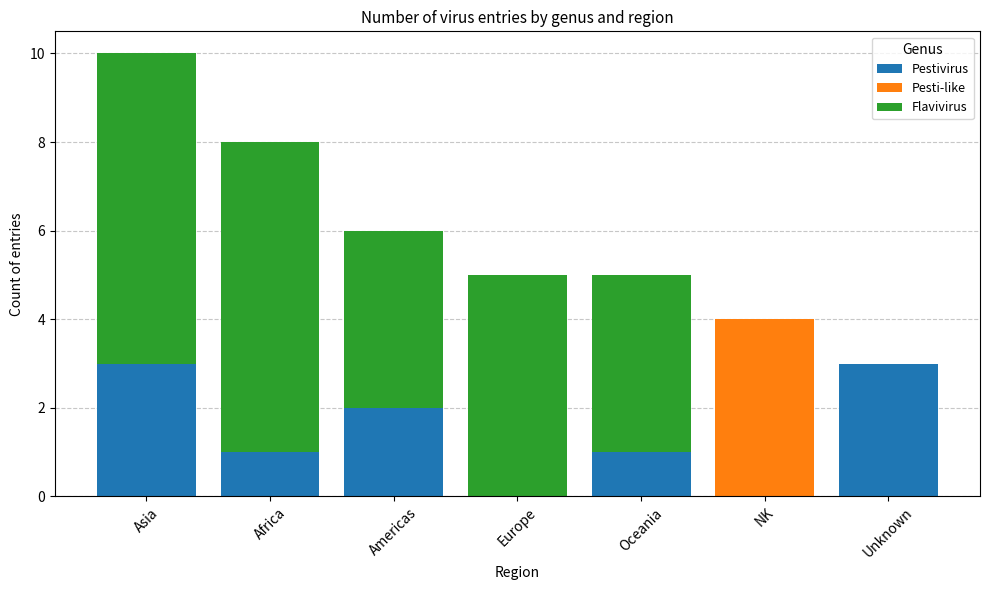

What is the total value across all series at Europe?

5